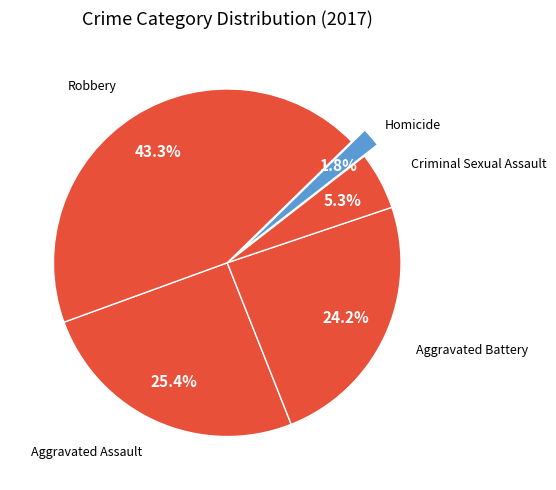

The Aggravated Assault slice represents 14% of the pie. True or false?

False